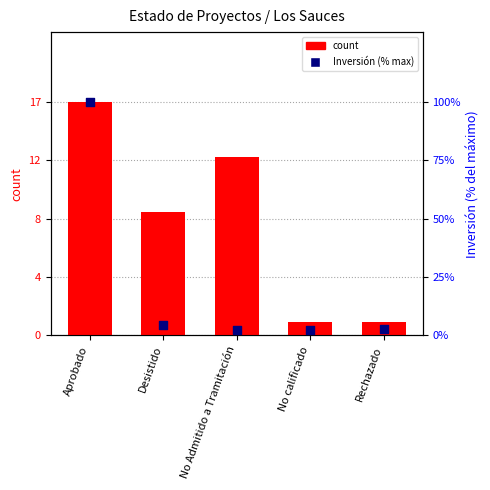

At how many categories does at least one series exceed 71?

1